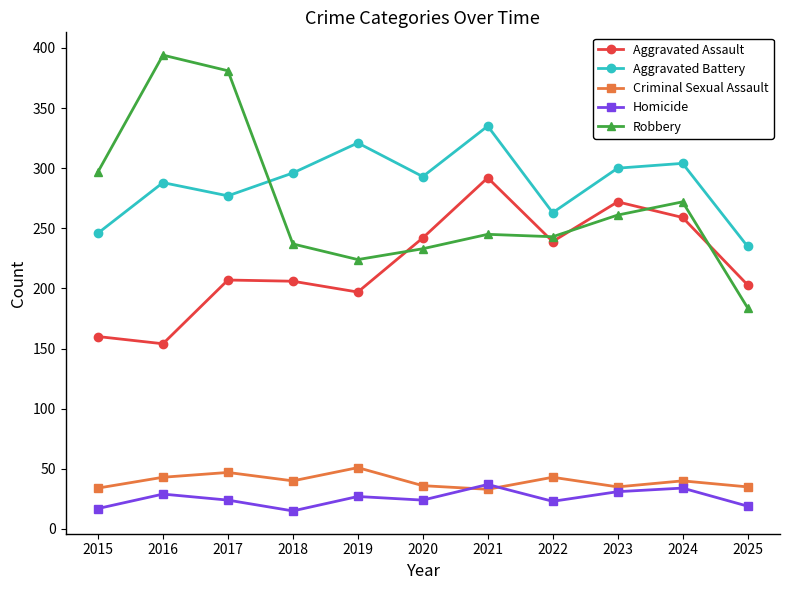

Which series has the widest spread of values?

Robbery